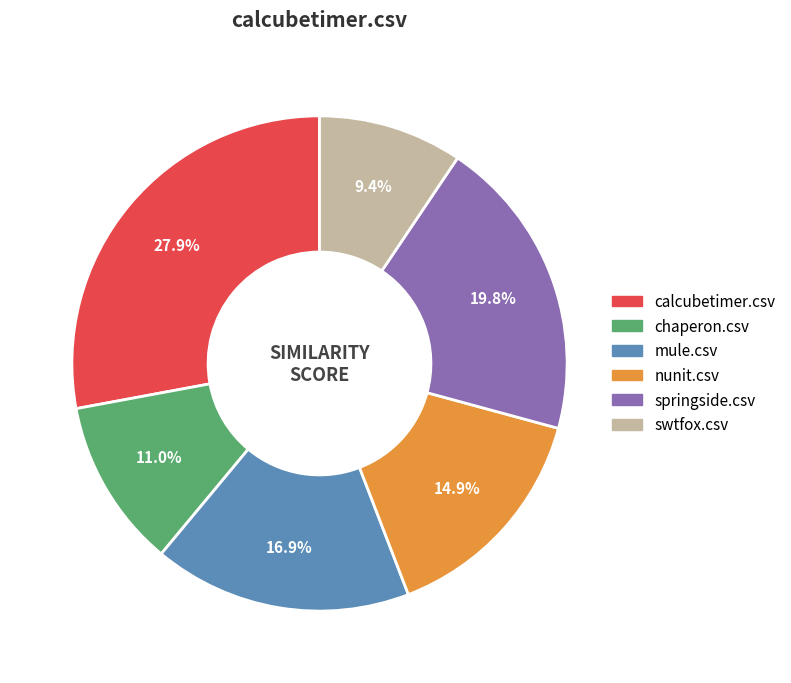

Is there a majority slice in this chart?

No